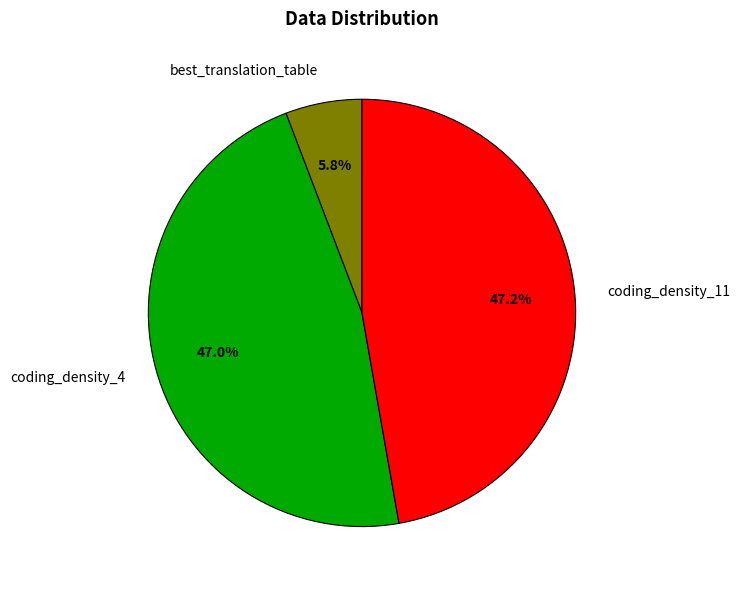

Which category has the smallest portion of the pie?

best_translation_table